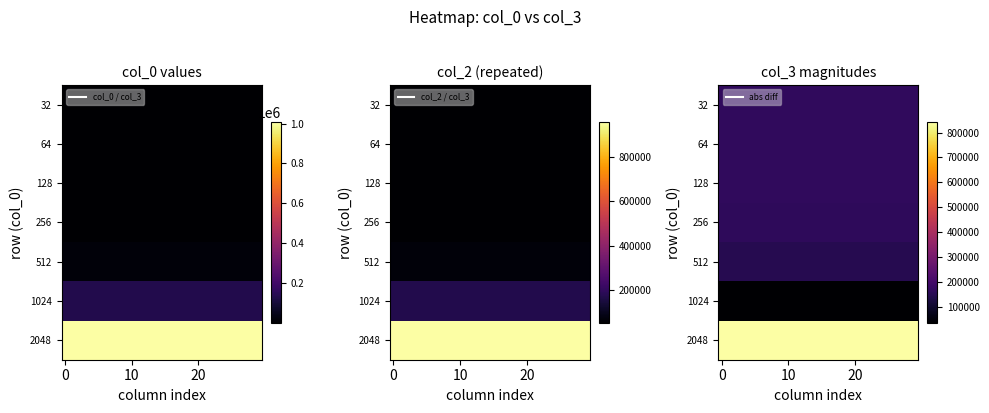

What is the lowest value of the 2048 series?

843324.9